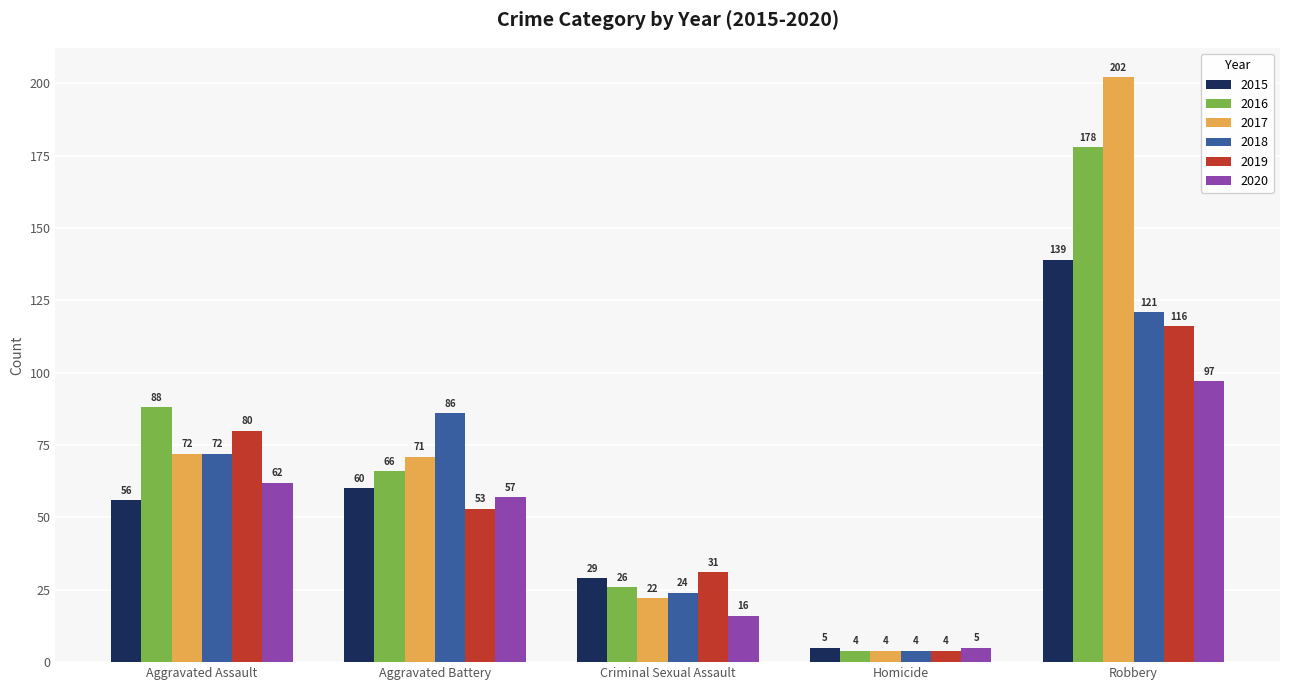

Reading left to right, transcribe all the data shown in this chart.

2015: Aggravated Assault=56	Aggravated Battery=60	Criminal Sexual Assault=29	Homicide=5	Robbery=139
2016: Aggravated Assault=88	Aggravated Battery=66	Criminal Sexual Assault=26	Homicide=4	Robbery=178
2017: Aggravated Assault=72	Aggravated Battery=71	Criminal Sexual Assault=22	Homicide=4	Robbery=202
2018: Aggravated Assault=72	Aggravated Battery=86	Criminal Sexual Assault=24	Homicide=4	Robbery=121
2019: Aggravated Assault=80	Aggravated Battery=53	Criminal Sexual Assault=31	Homicide=4	Robbery=116
2020: Aggravated Assault=62	Aggravated Battery=57	Criminal Sexual Assault=16	Homicide=5	Robbery=97